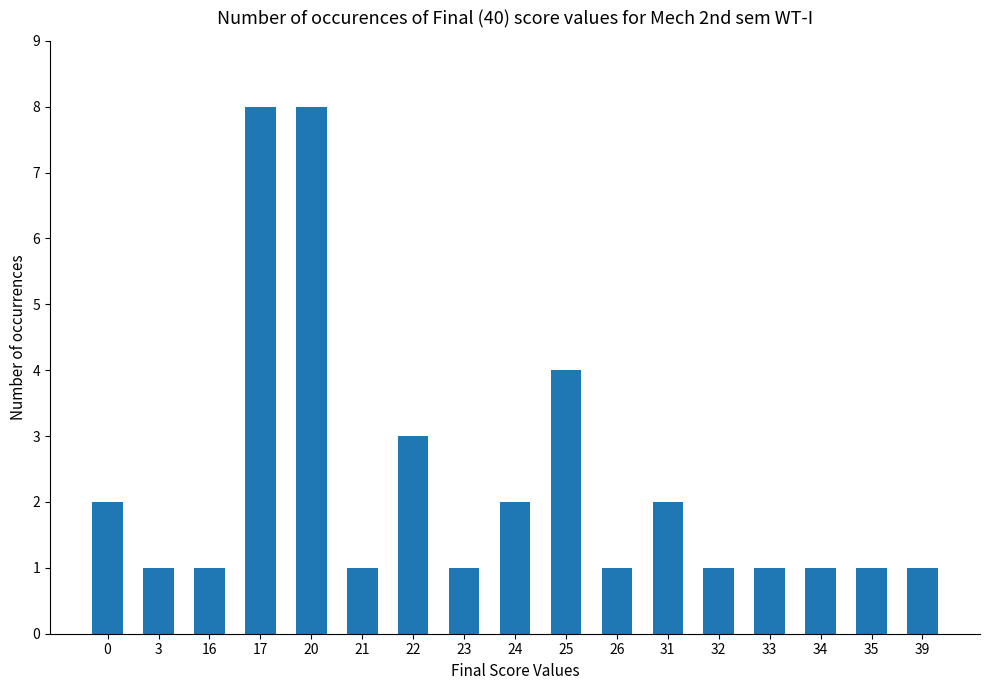

What is the difference between the second highest and second lowest values?

7